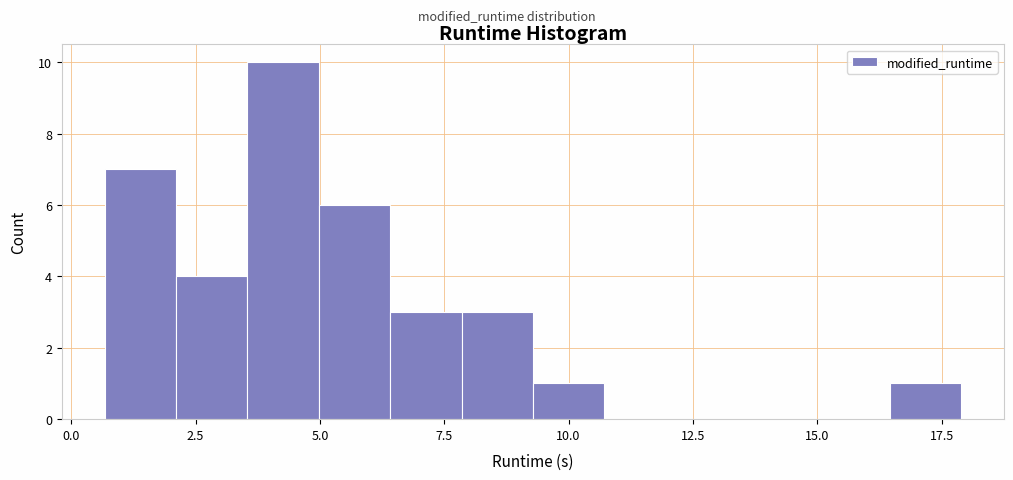

Read against the x-axis, roughly where is the centre of the tallest bar?

4.5